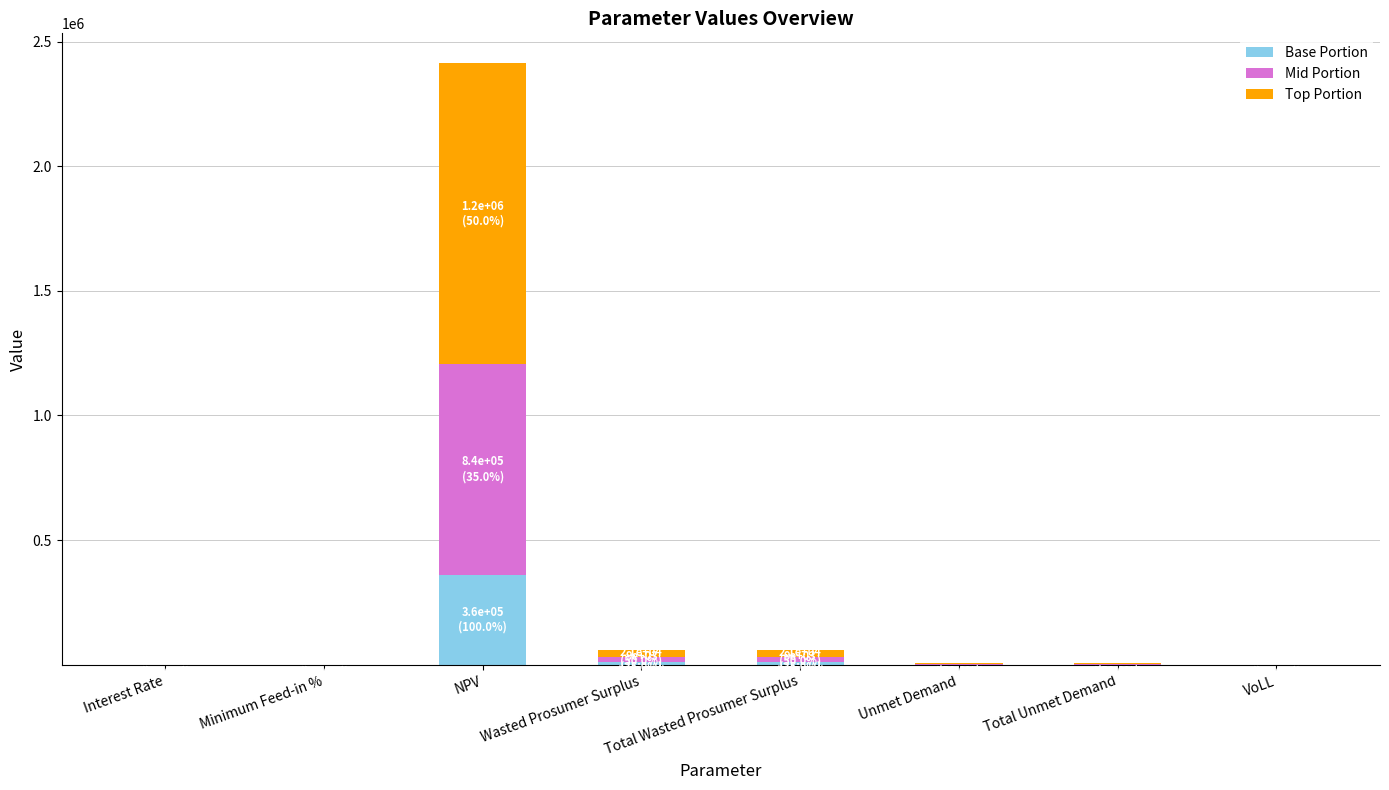

How many data points in Base Portion are above 804?

5